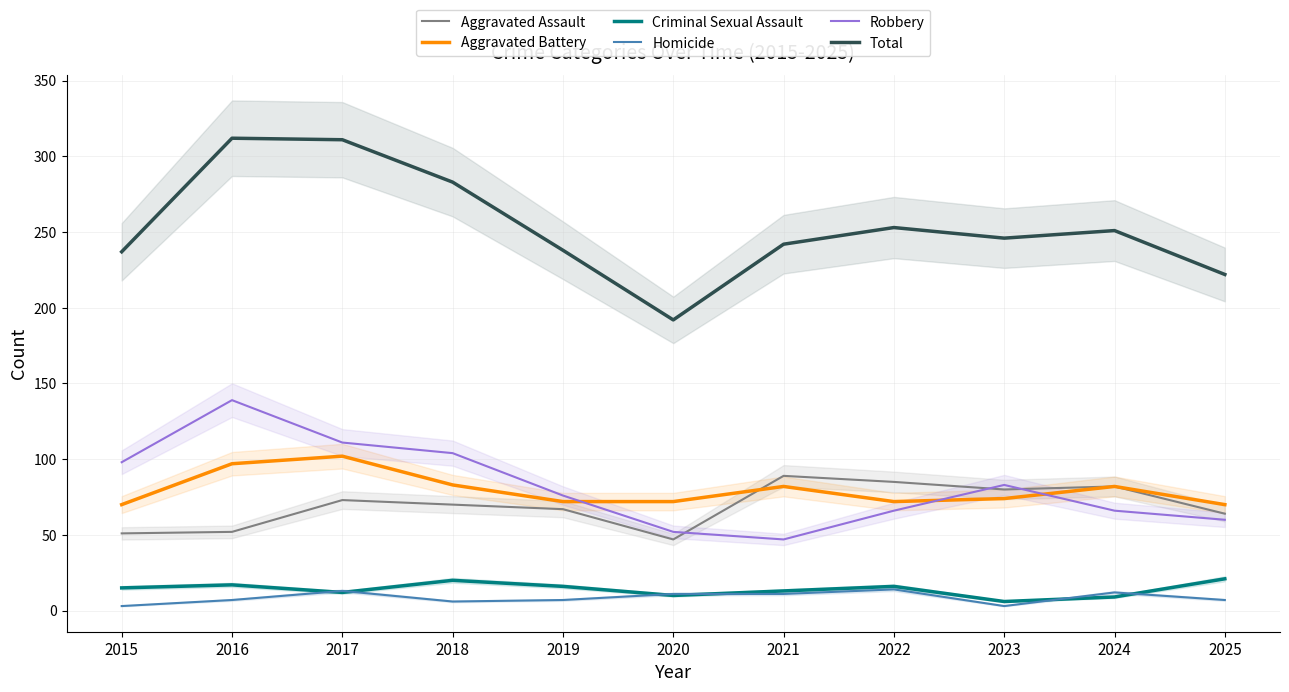

How many data points in Total are above 246?

5